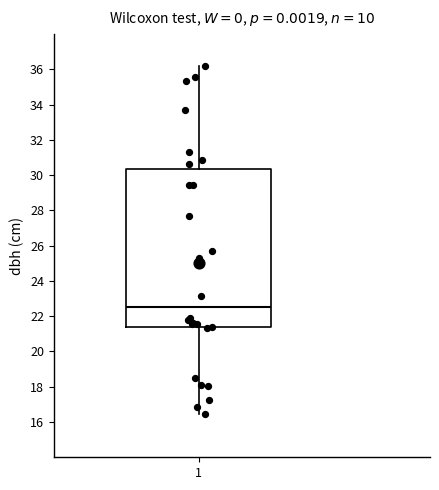

Read this box plot against the y-axis: the position of the median line, the range covered by the box, and the ends of both whiskers. The values are not printed on the chart, so give them approximately, as read against the axis.

median 22.6, box 21.4 to 30.4, whiskers 16.4 to 36.2